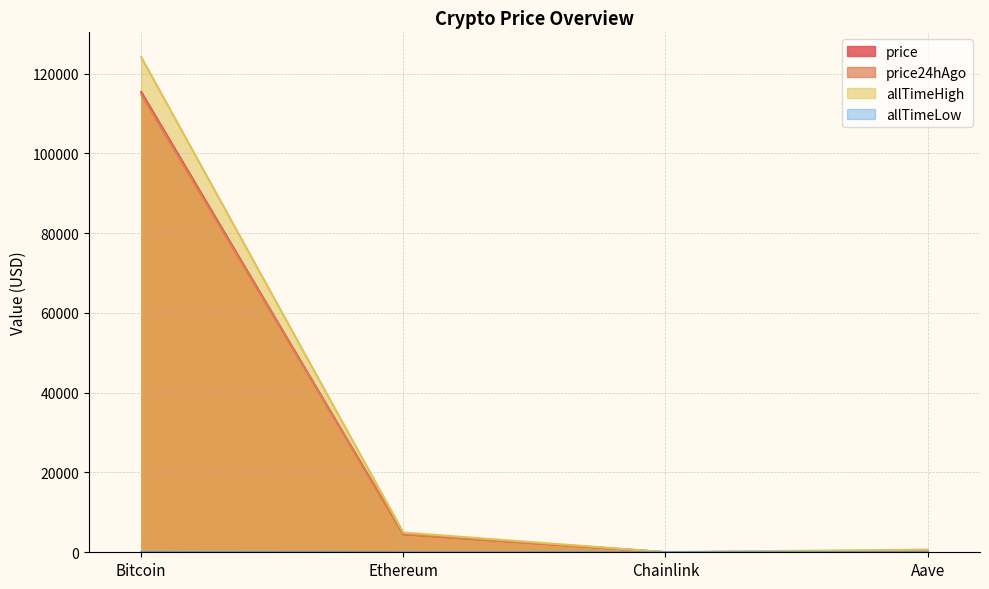

Which label corresponds to the largest value in the chart?

Bitcoin